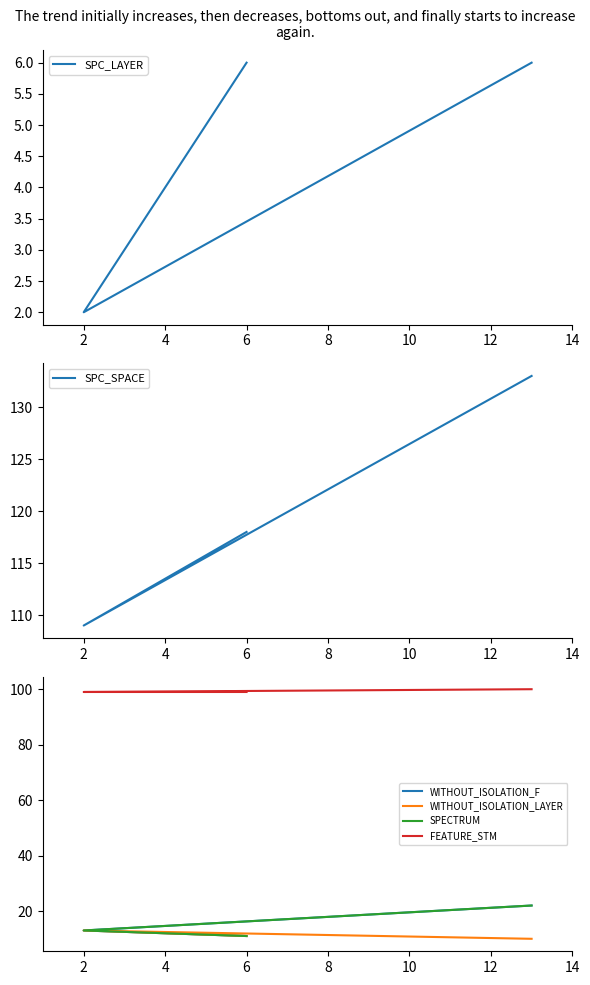

How many lines are shown in the chart?

6